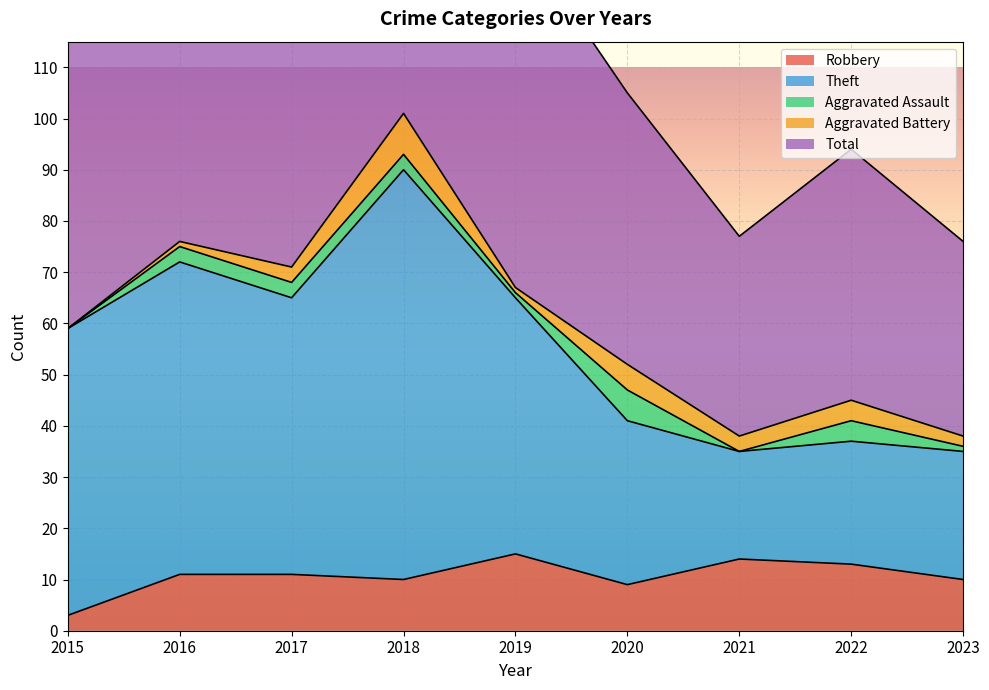

How many values in the Theft series are below 59?

4